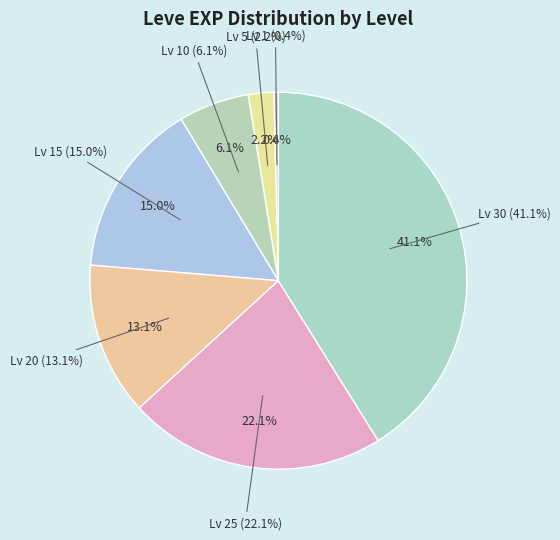

What percentage is the Level 5 slice, to the nearest percent?

2%